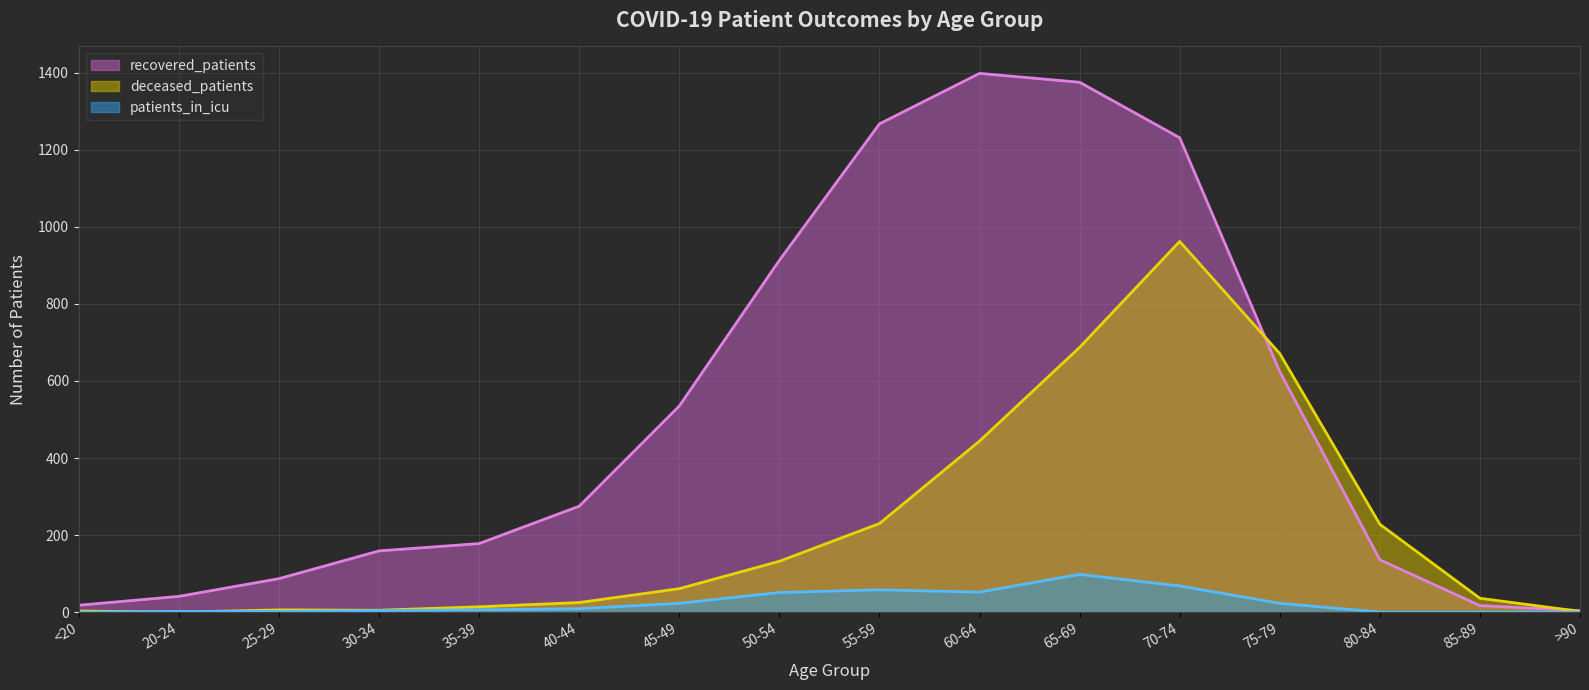

At 20-24, list the series in order from smallest to largest.

deceased_patients, patients_in_icu, recovered_patients